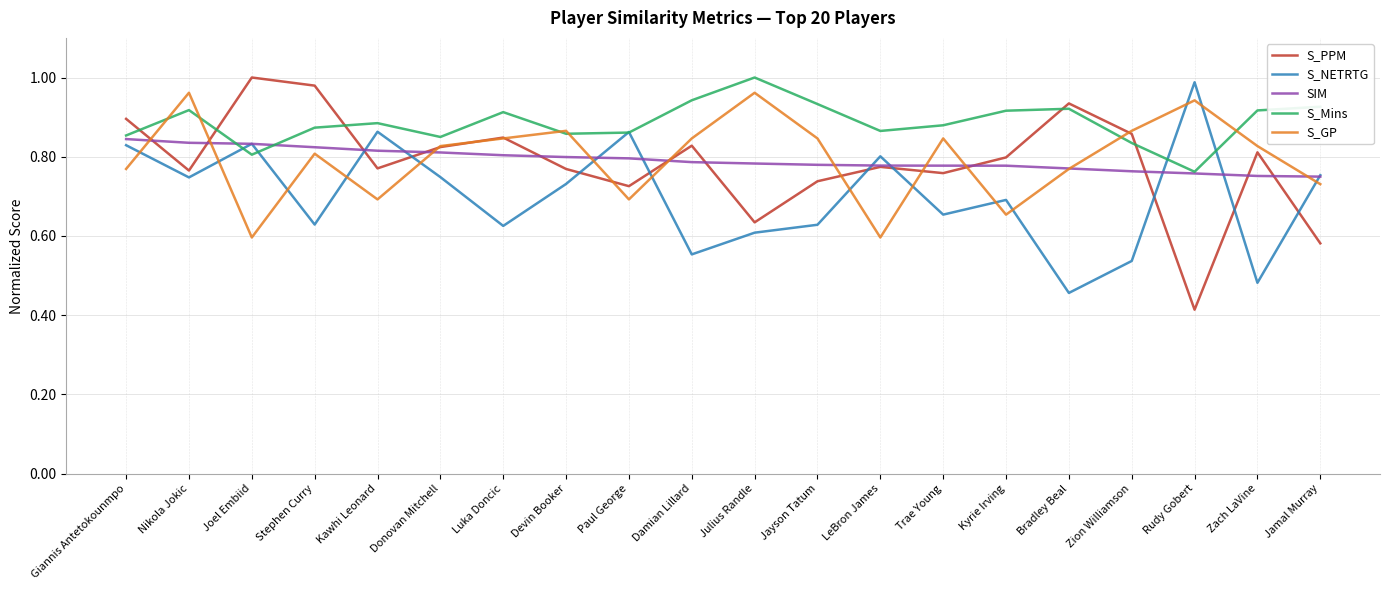

Where is S_Mins nearest to the value 0?

Rudy Gobert